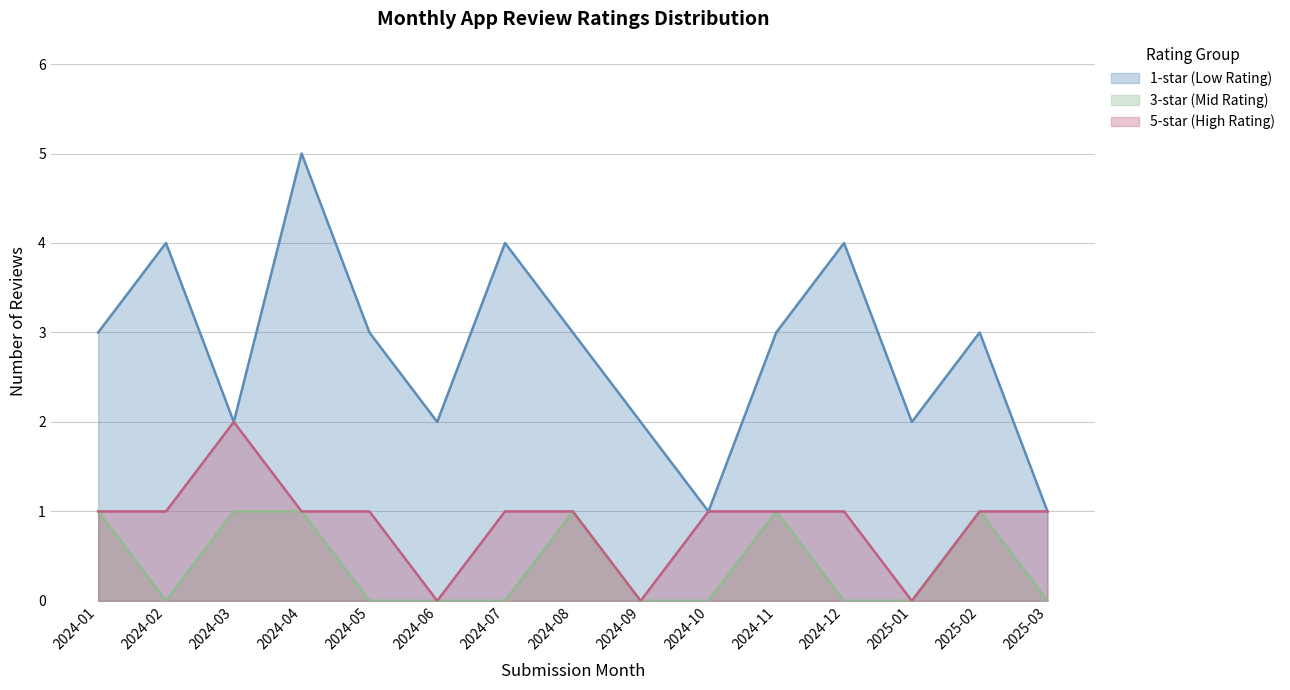

After their last crossing, which series has the higher values: Rating 5 (High) or Rating 1 (Low)?

Rating 1 (Low)